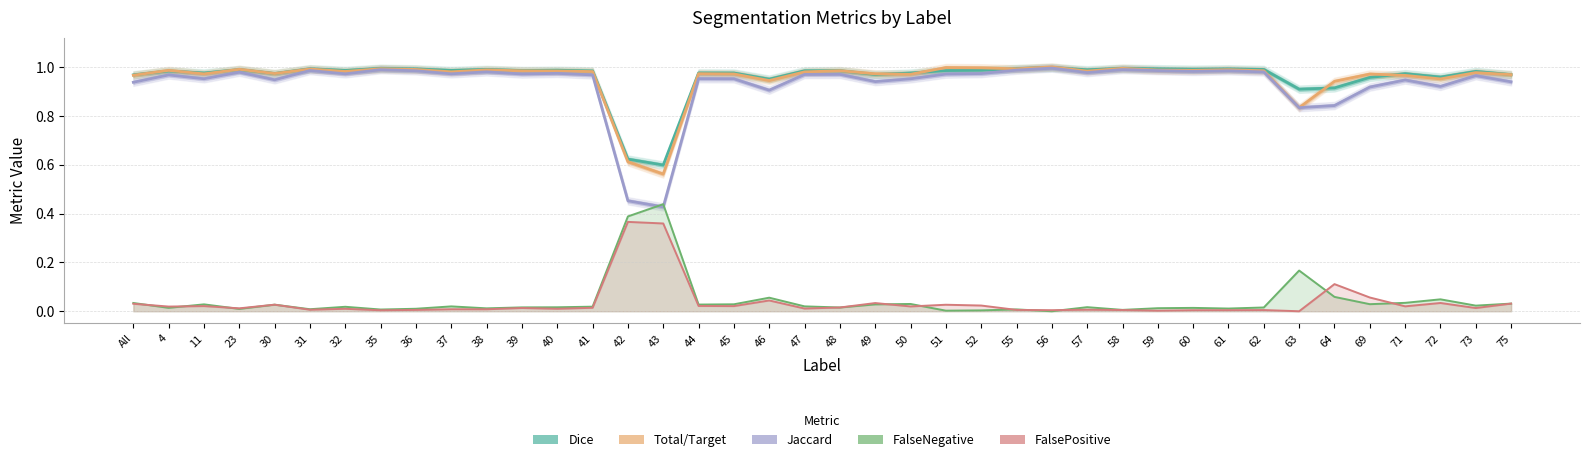

What position from the right is 40?

28